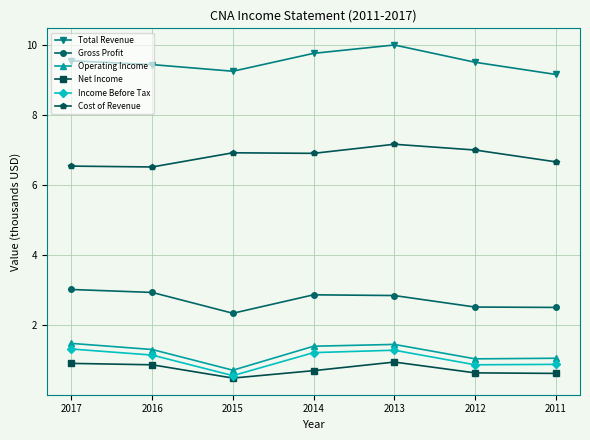

What is the minimum value shown in the chart?

0.5